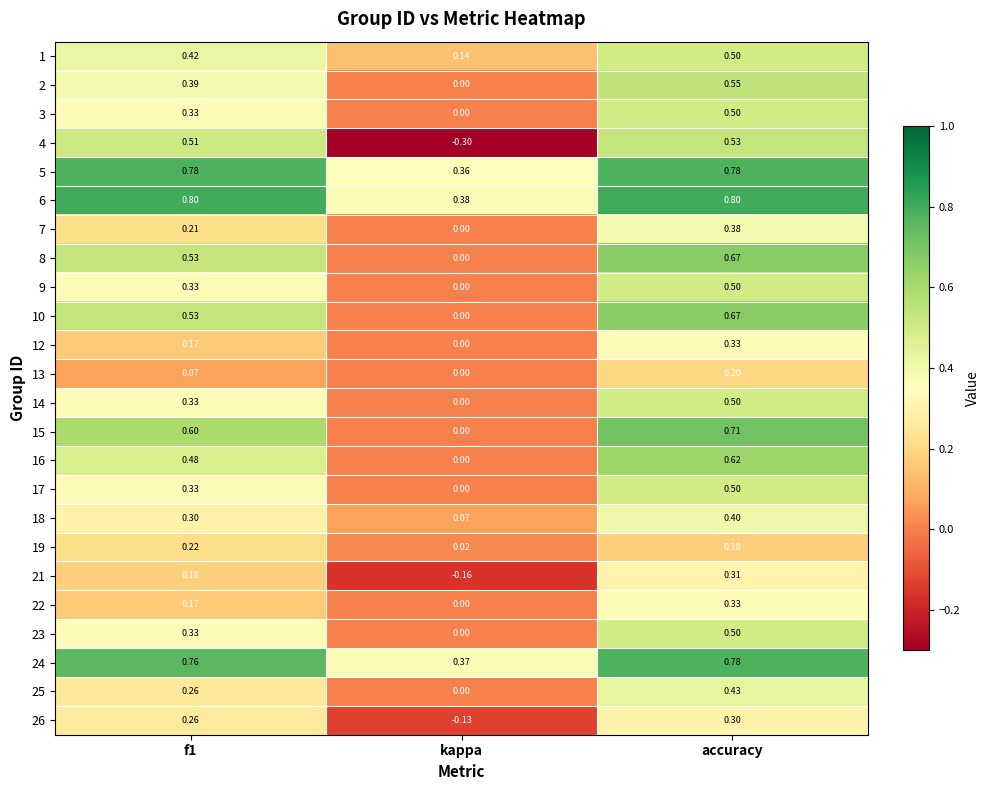

Which series has the widest spread of values?

4